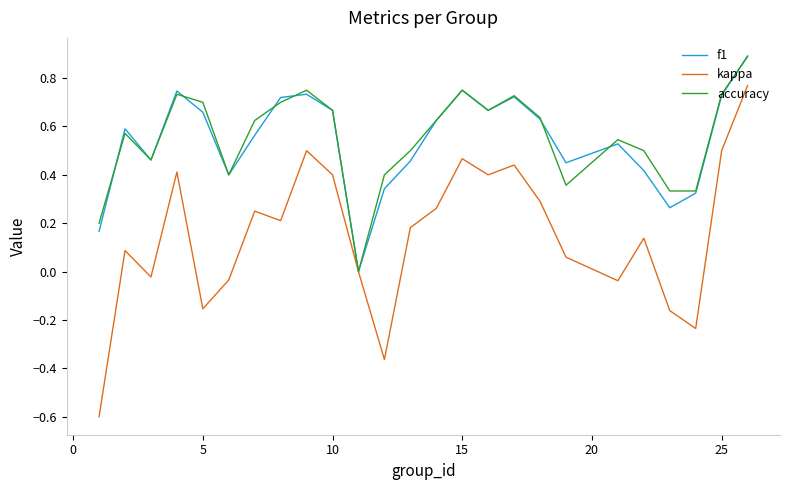

Which series has the widest spread of values?

kappa